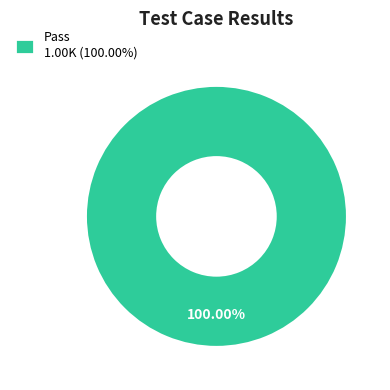

Does any single category account for the majority?

Yes